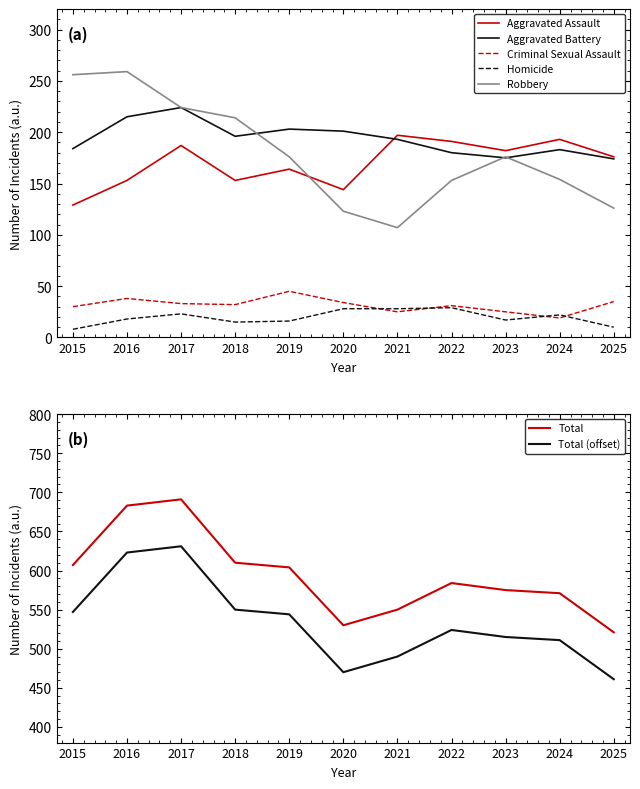

Which series has the largest total across all categories?

Total